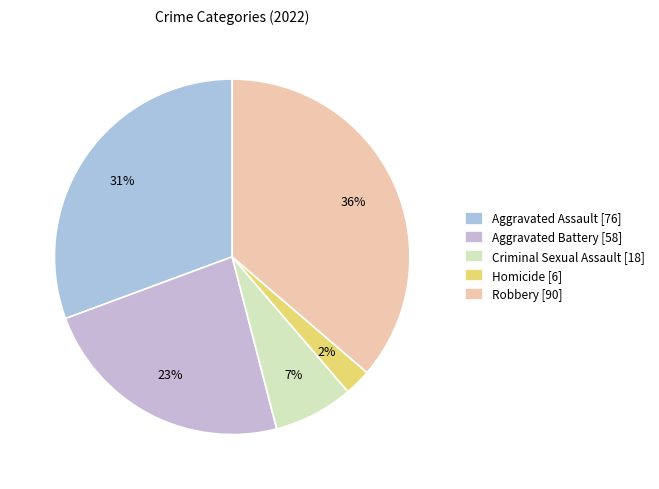

To the nearest percent, what percentage of the pie is Aggravated Battery?

23%